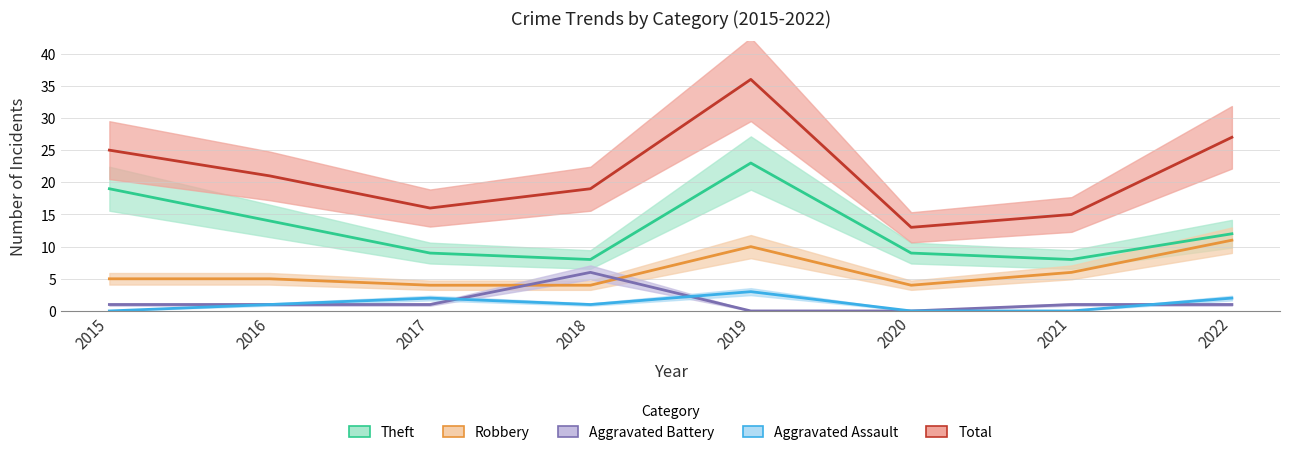

Where does the Robbery series first go above 5?

2019